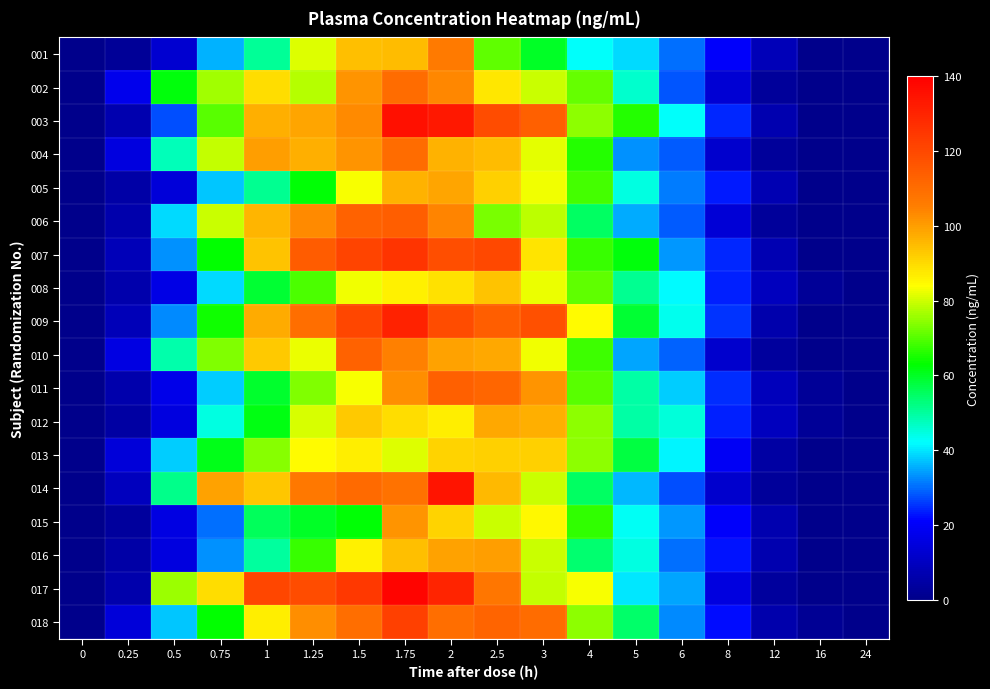

At 1.25, list the series in order from smallest to largest.

015, 005, 016, 008, 011, 002, 012, 001, 010, 013, 004, 003, 018, 006, 014, 009, 007, 017